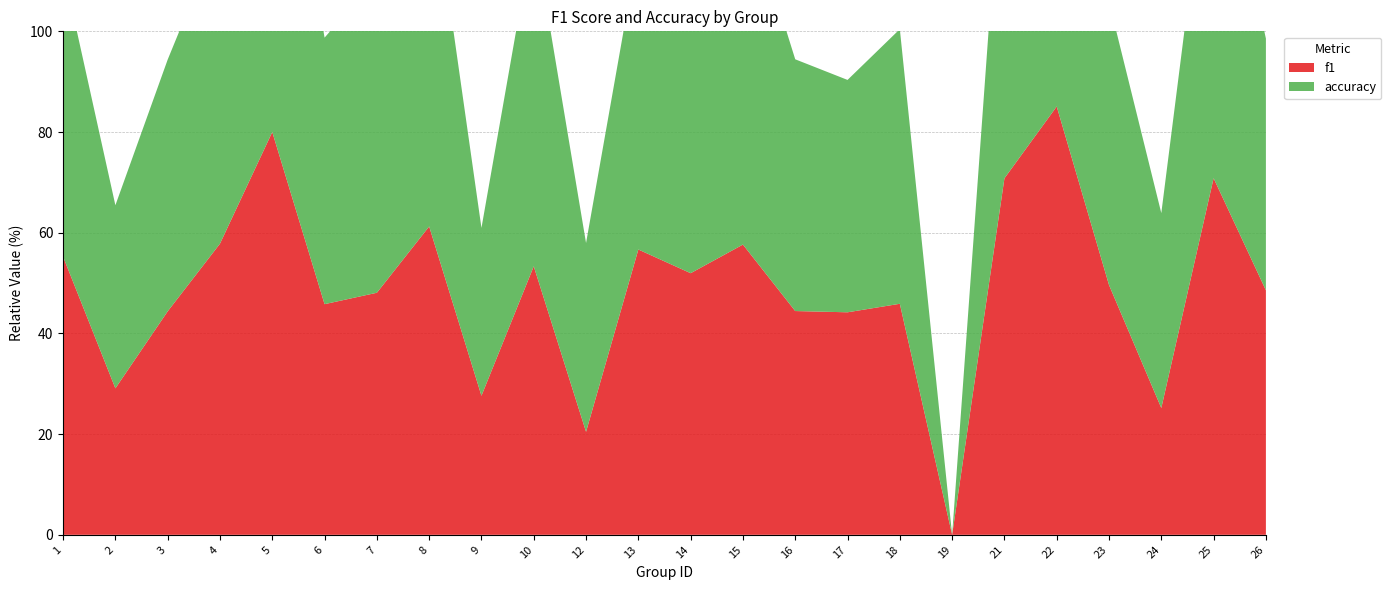

Reading left to right, what are all the values shown in this chart?

f1: 0.6	0.3	0.4	0.6	0.8	0.5	0.5	0.6	0.3	0.5	0.2	0.6	0.5	0.6	0.4	0.4	0.5	0.0	0.7	0.9	0.5	0.3	0.7	0.5
accuracy: 0.6	0.4	0.5	0.6	0.8	0.5	0.6	0.7	0.3	0.7	0.4	0.6	0.5	0.7	0.5	0.5	0.5	0.0	0.7	0.9	0.6	0.4	0.8	0.5